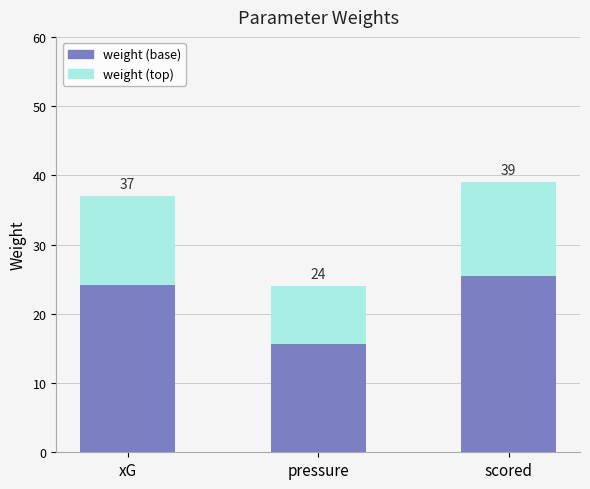

Does the chart contain any negative values?

No